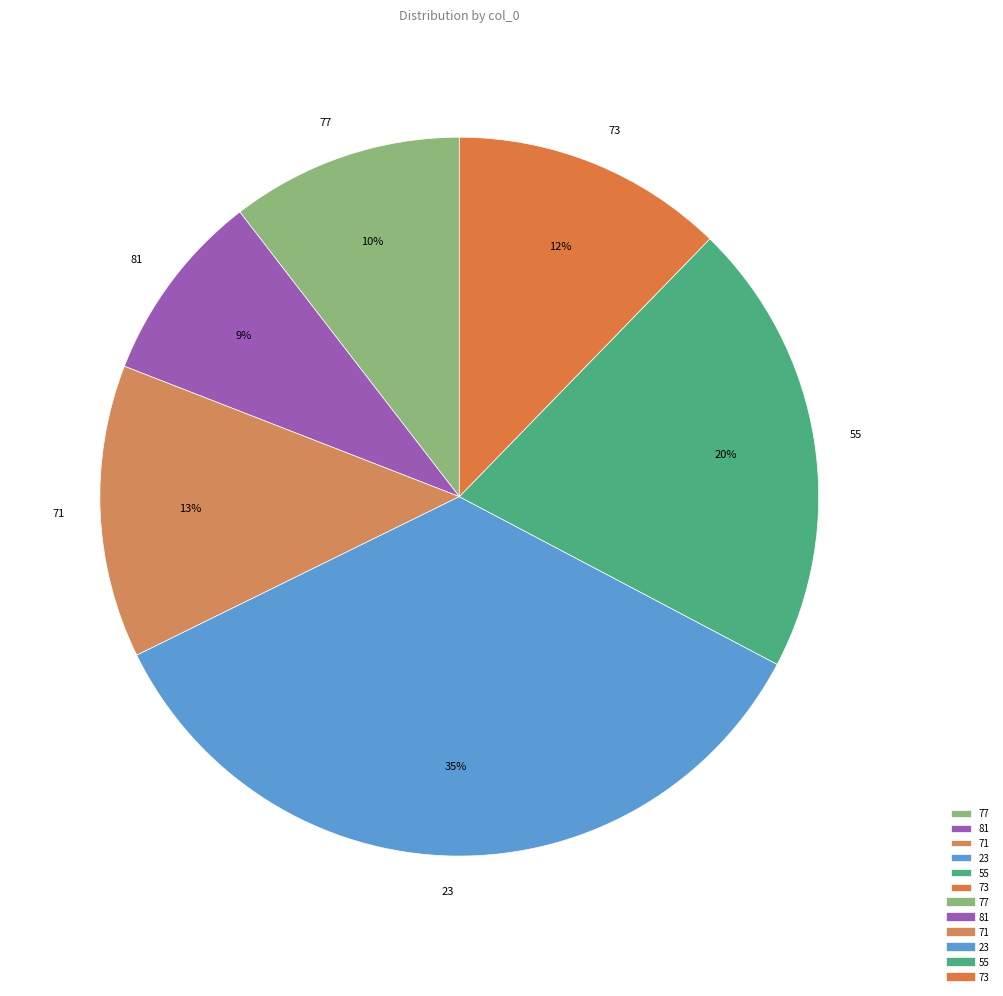

Is it true that 71 is 13% of the pie?

True